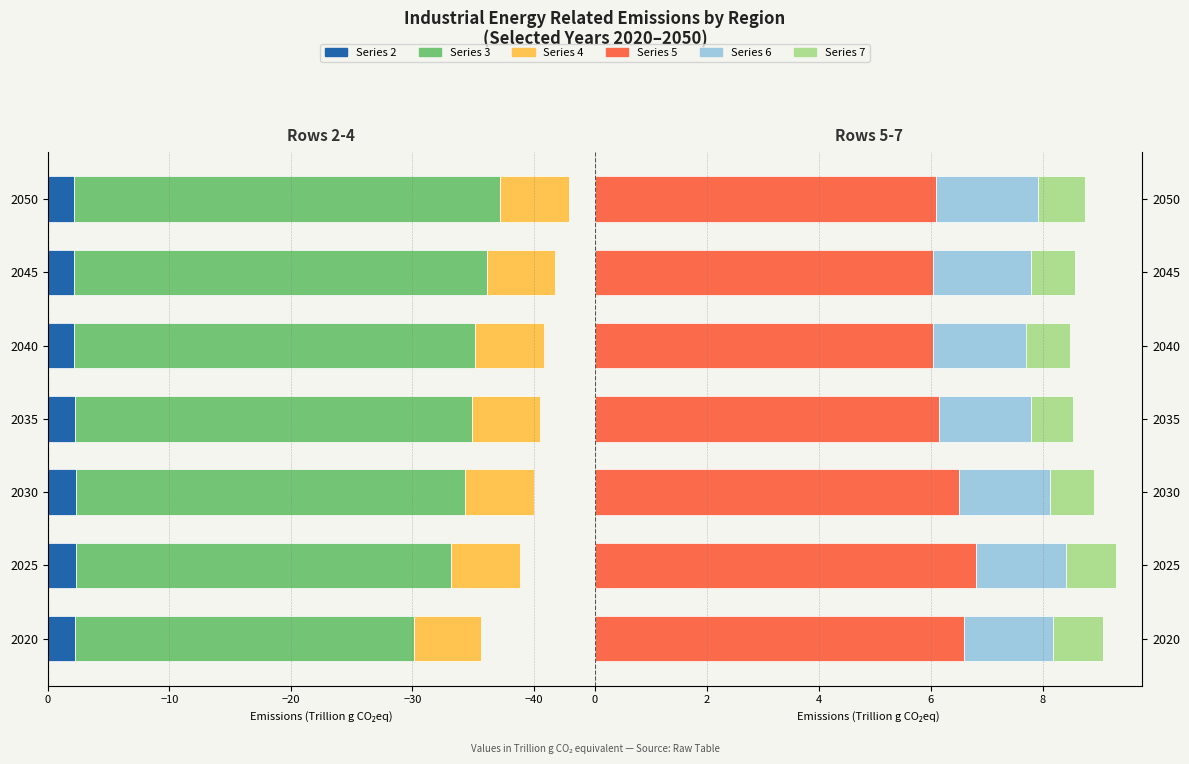

Between 2035 and 2050, which is larger?

2050